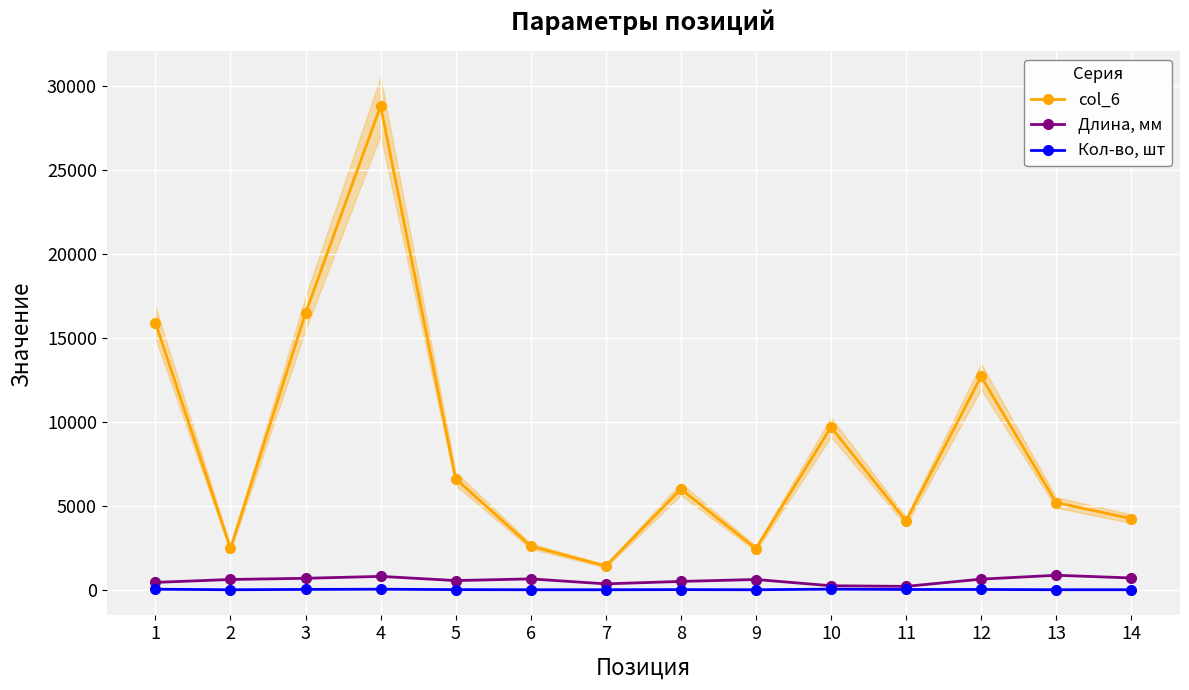

Between 7 and 12, which is larger?

12